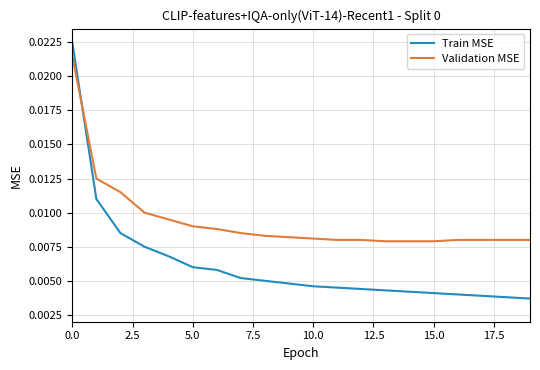

How many times do Train MSE and Validation MSE cross each other?

1